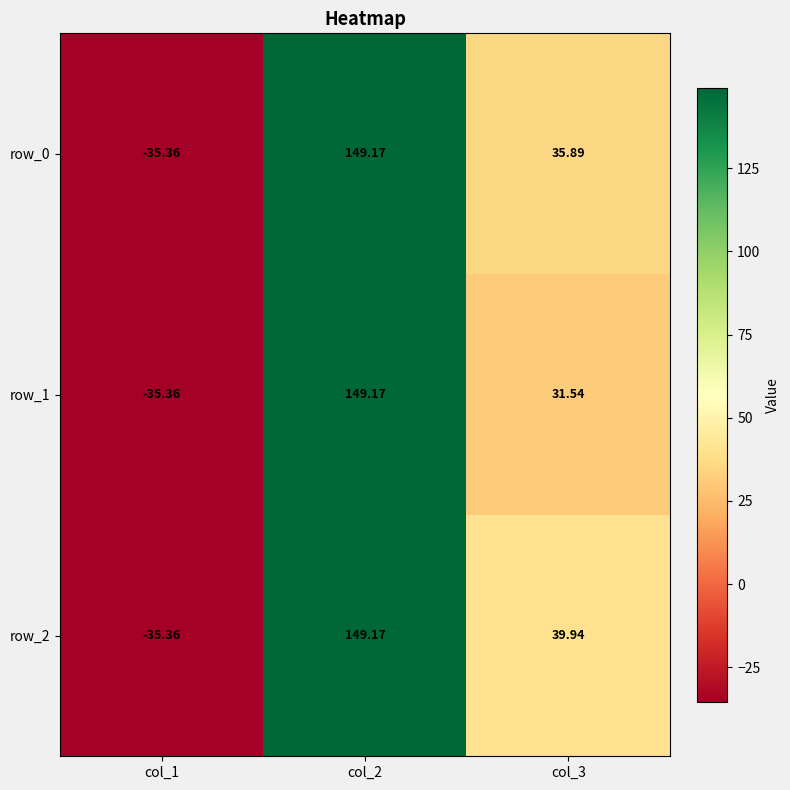

What is the difference between the highest and lowest values at col_3?

8.4